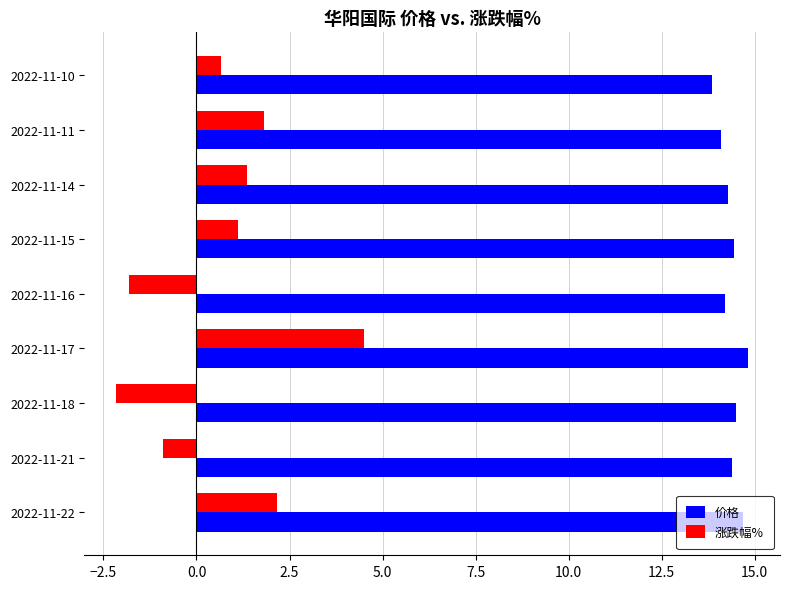

Rank the series at 2022-11-21 from highest to lowest value.

价格, 涨跌幅%